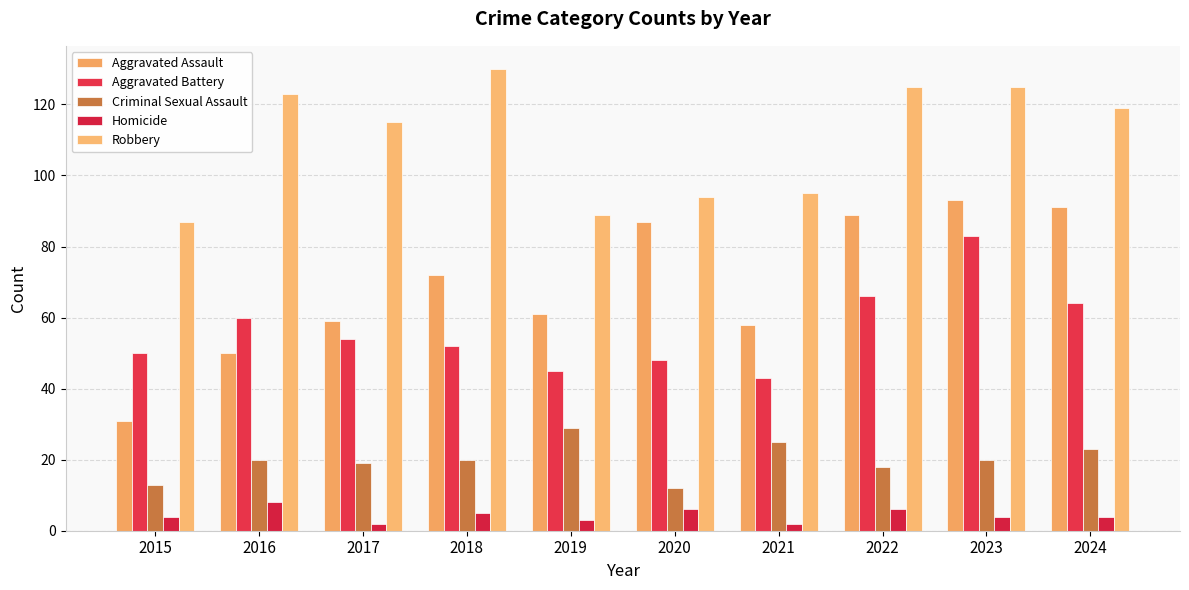

Are the bars grouped side by side (vs. stacked)?

Yes